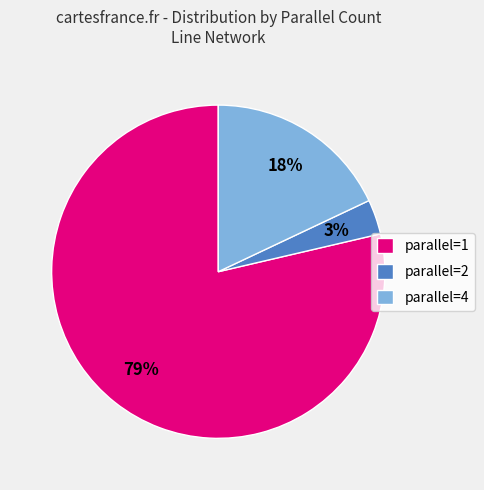

The parallel=1 slice represents 79% of the pie. True or false?

True